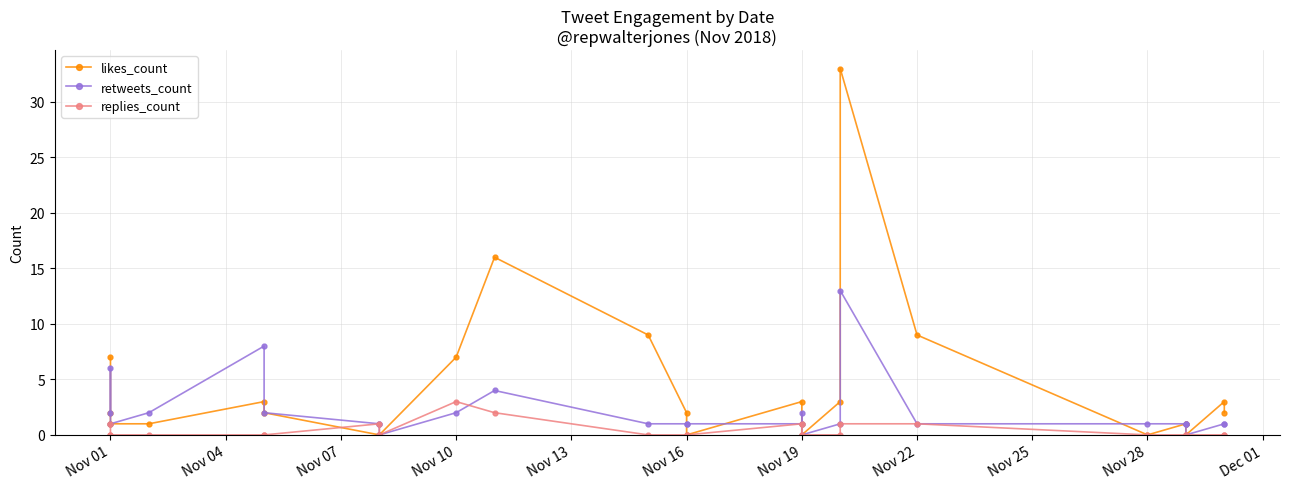

How many intersections are there between likes_count and replies_count?

1